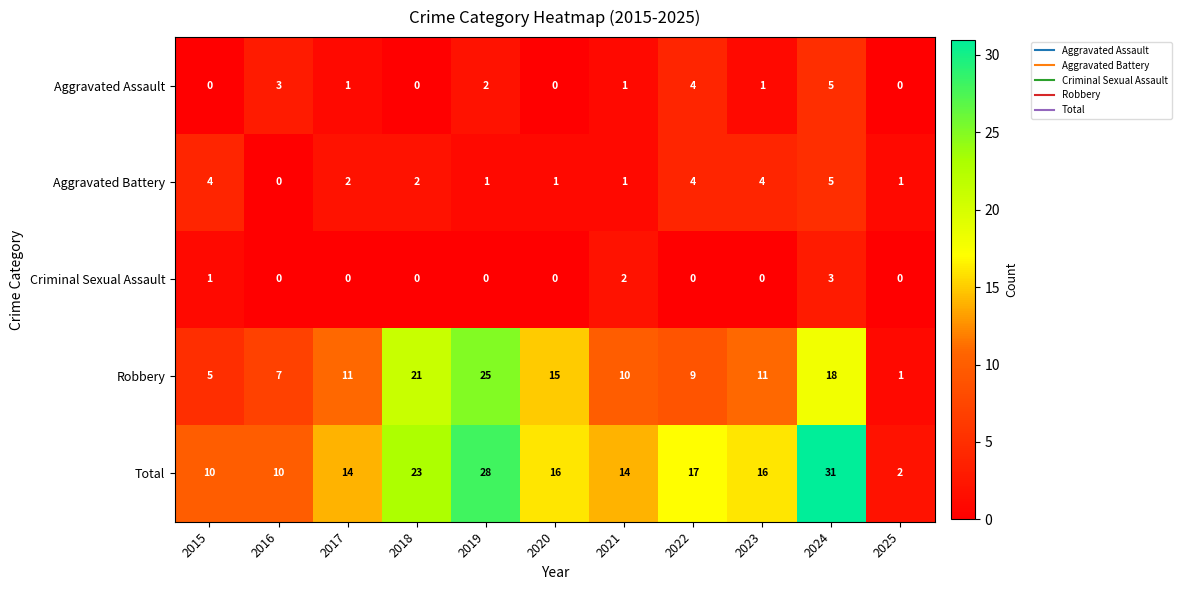

Which category has the highest value across all series?

2024